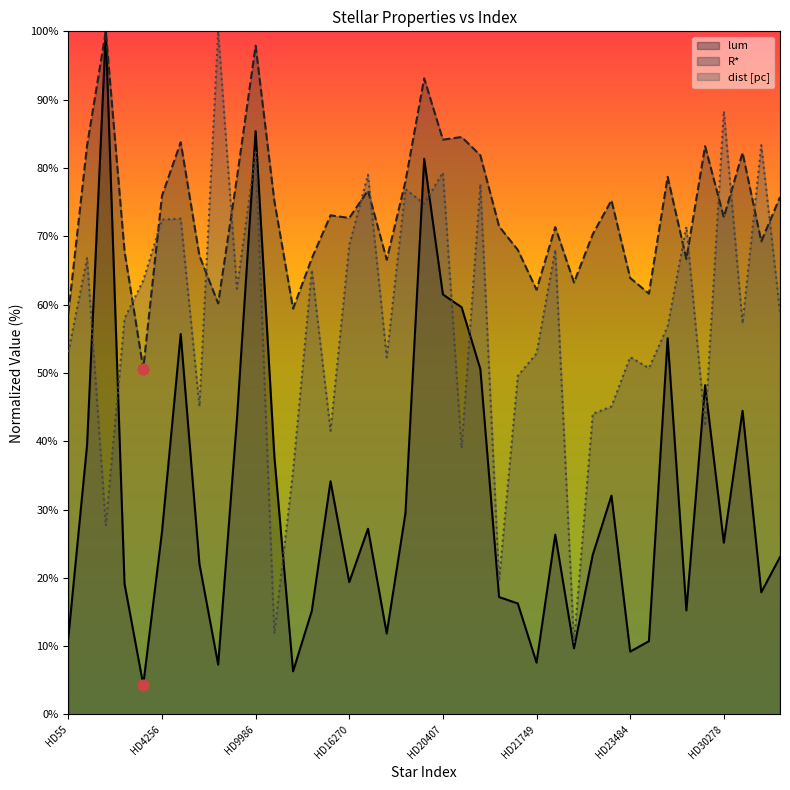

Is the value of R* at HD16270 greater than the value of lum at HD30876?

Yes